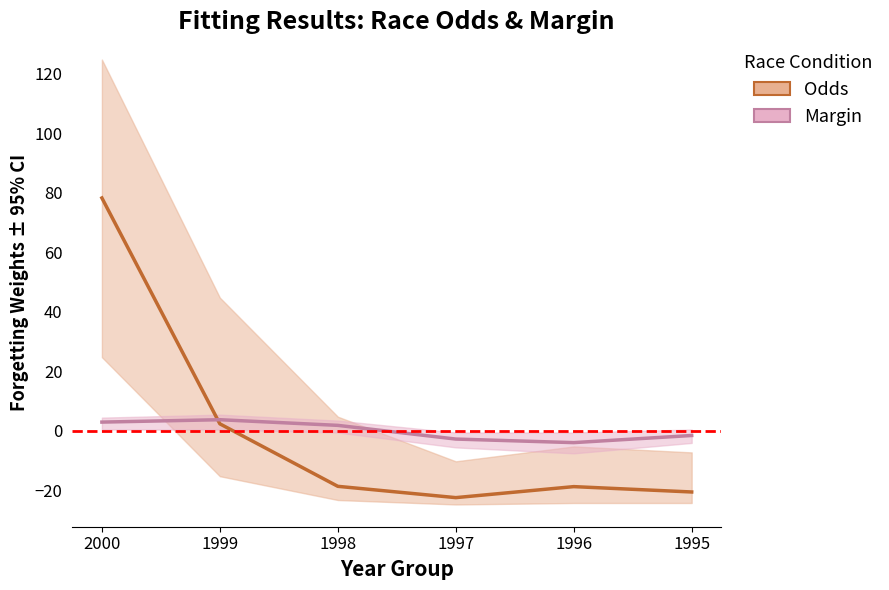

Is it true that Margin equals -2.8 at 1997?

True